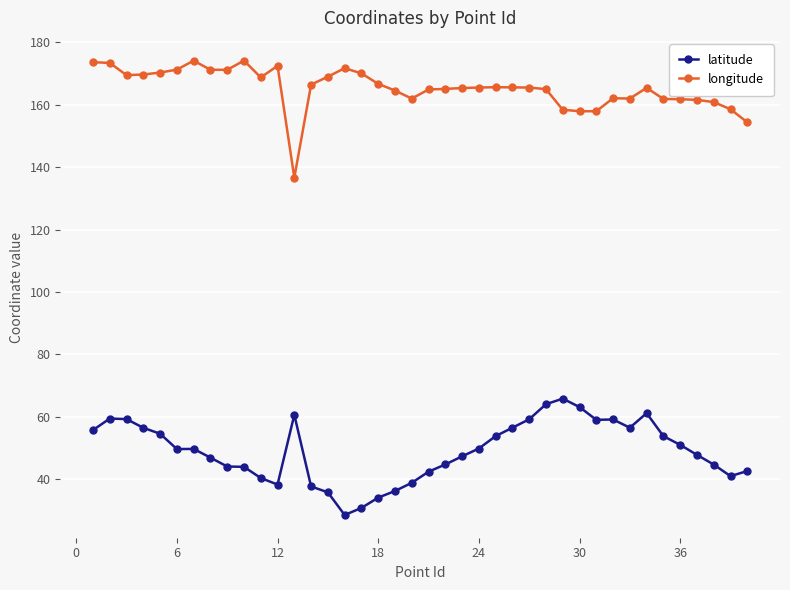

What is the value of the latitude point at the 1st from the left?

55.8